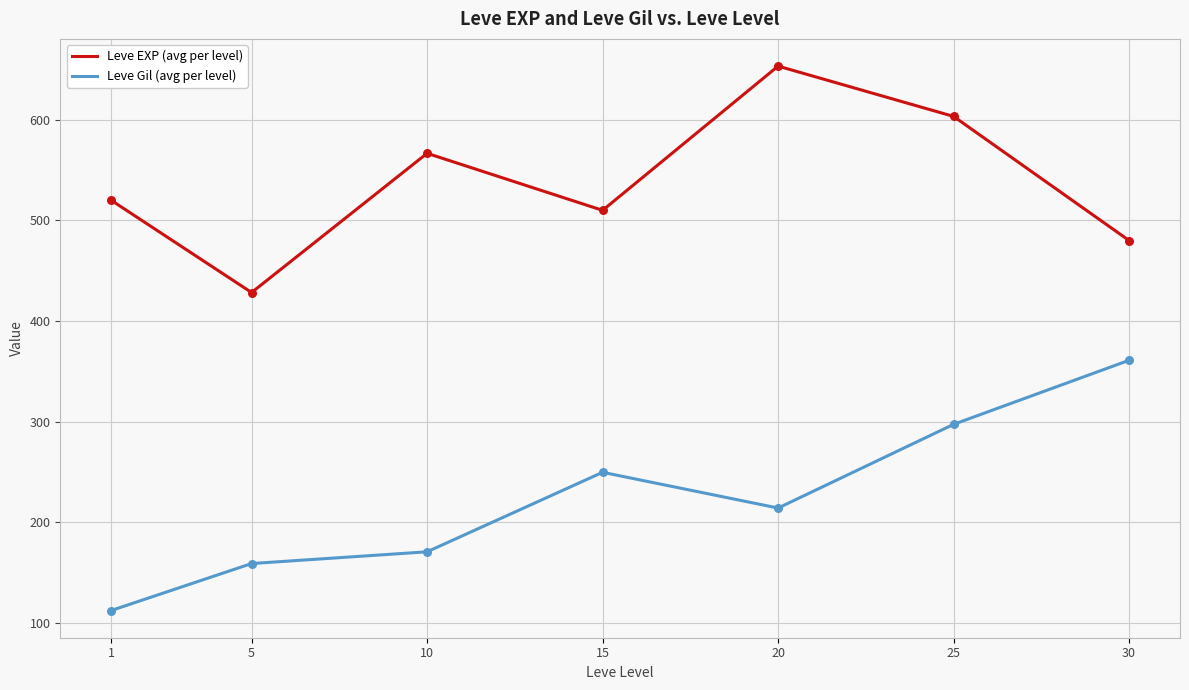

At which category is the sum across all series the highest?

25